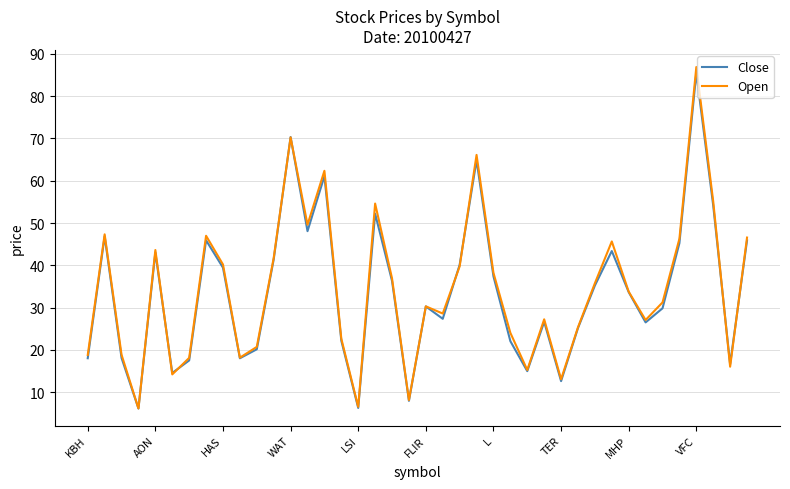

At how many categories does at least one series exceed 72?

1